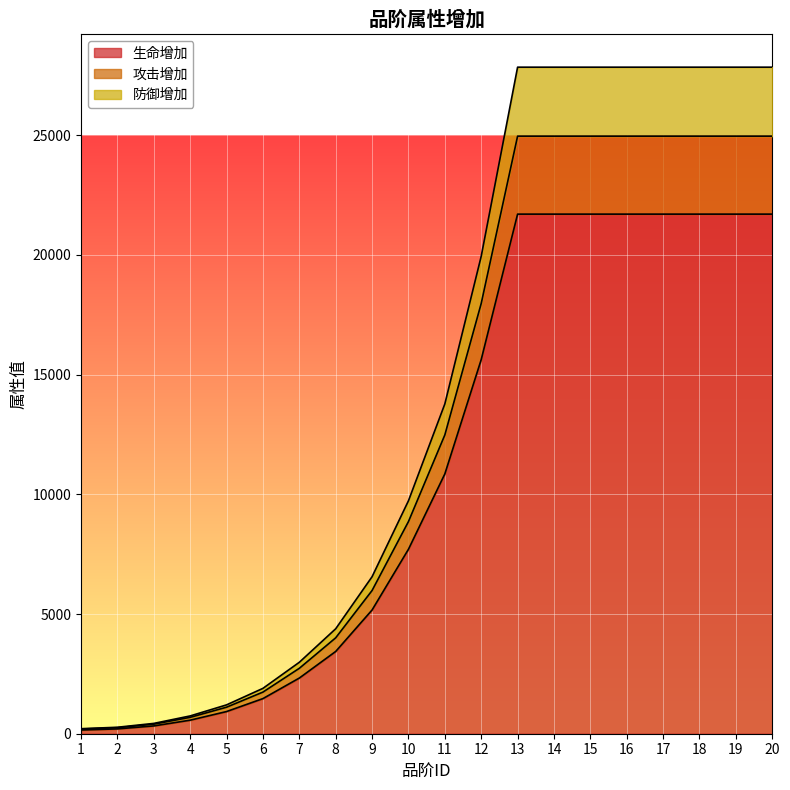

The 攻击增加 series shows 24961 at 14. True or false?

True